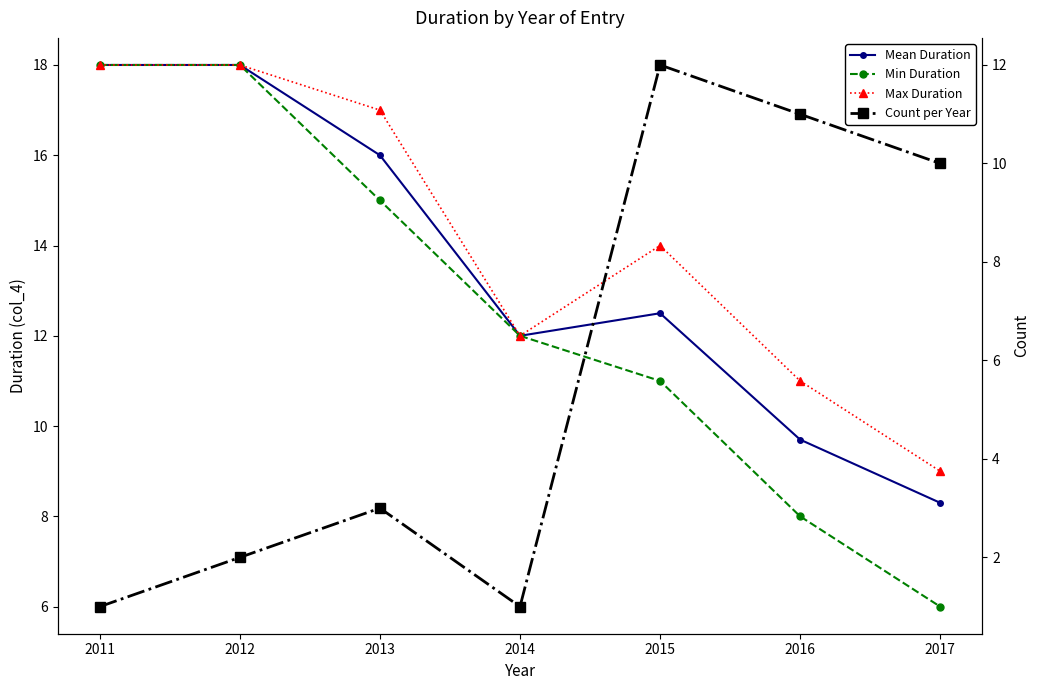

How many interior local valleys does the Mean Duration series have?

1